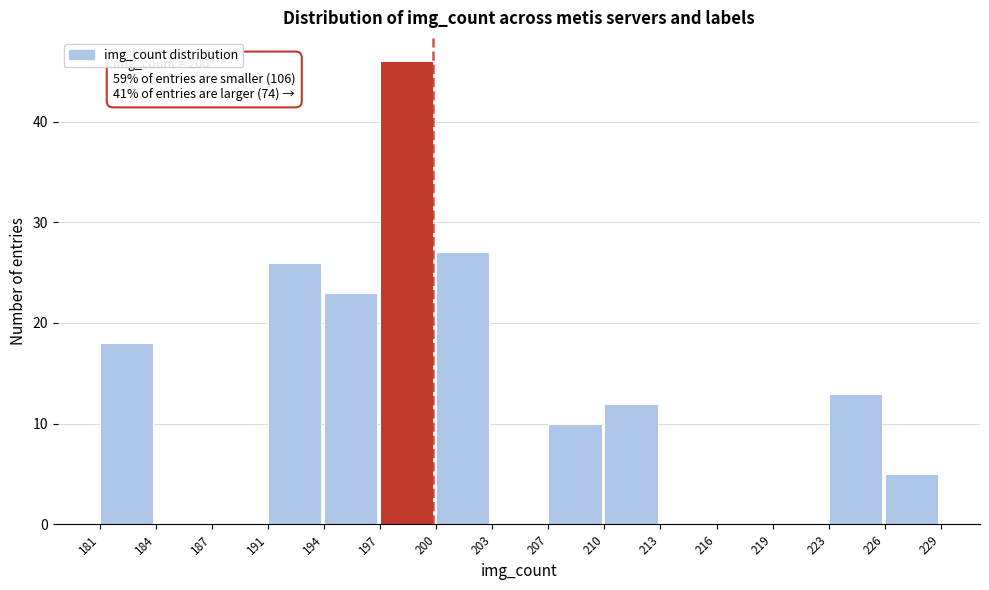

Over which range of the x-axis is the bar tallest?

197 to 200